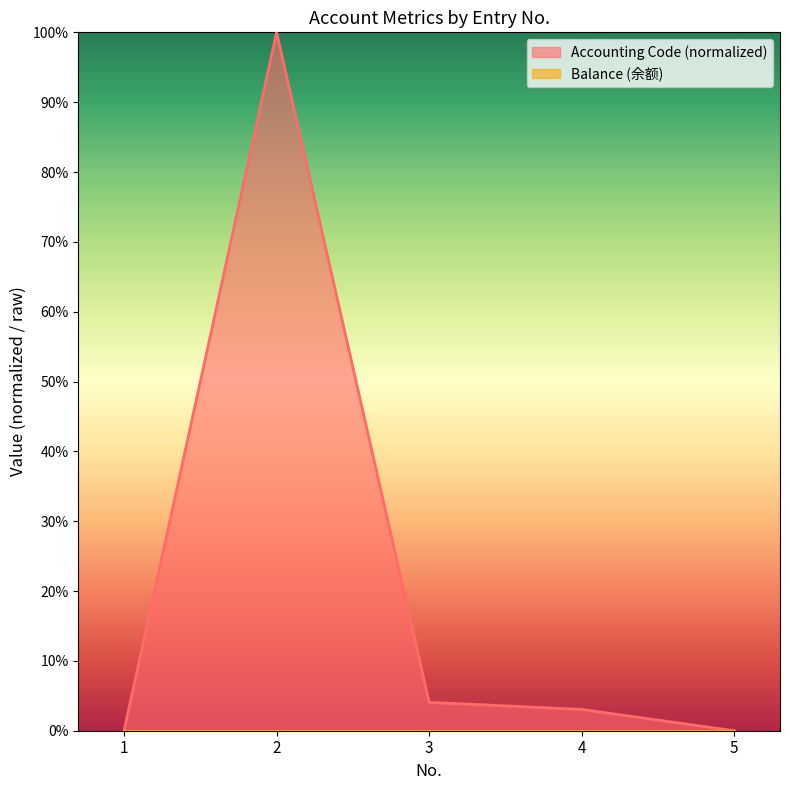

How many values exceed 3?

3